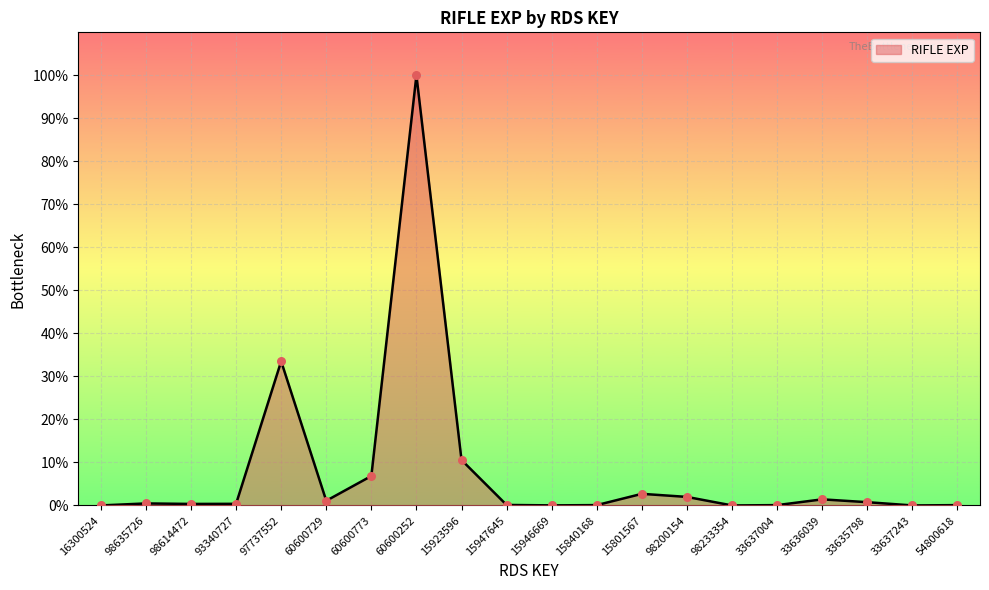

What is the change in value from 97737552 to 60600773?

-26.7